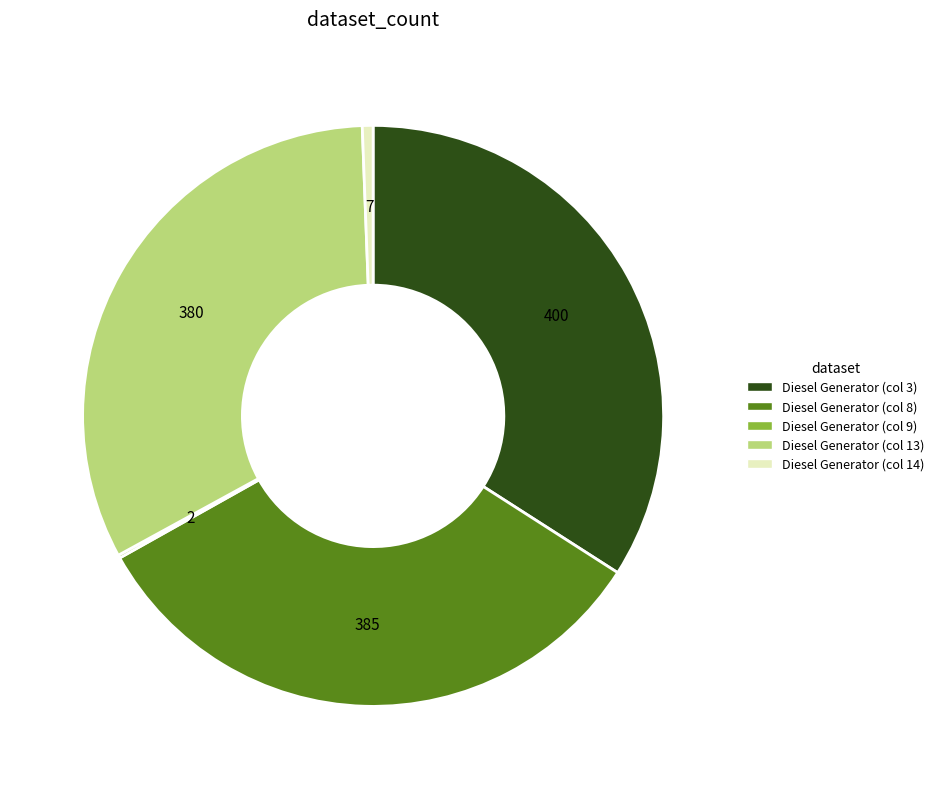

Is there any slice that represents more than half of the pie?

No